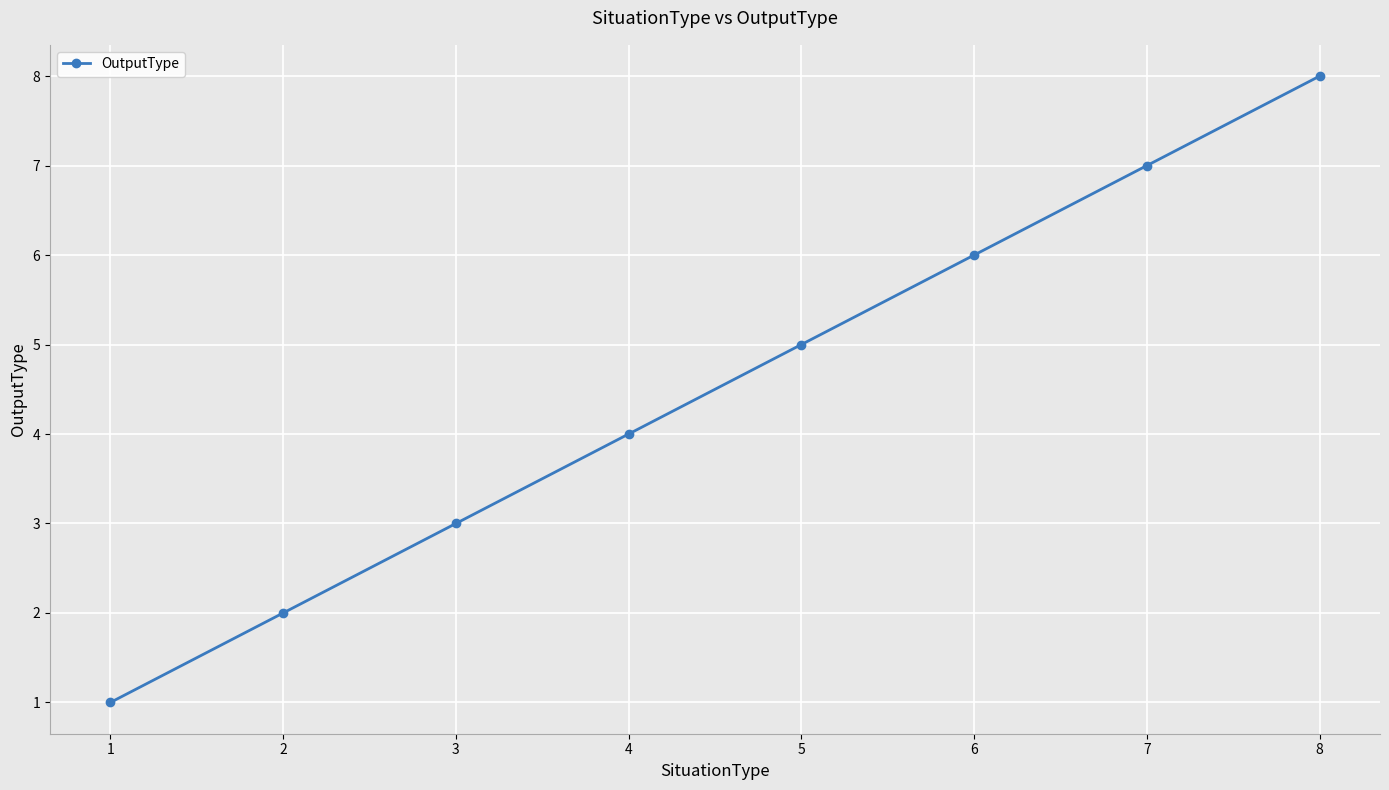

List the labels in order of value, smallest first.

1, 2, 3, 4, 5, 6, 7, 8